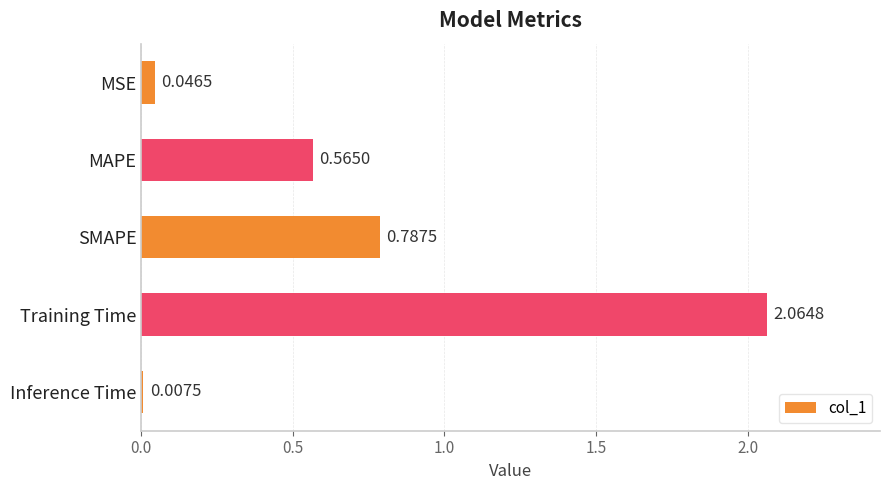

Where is the data nearest to the value 1?

SMAPE